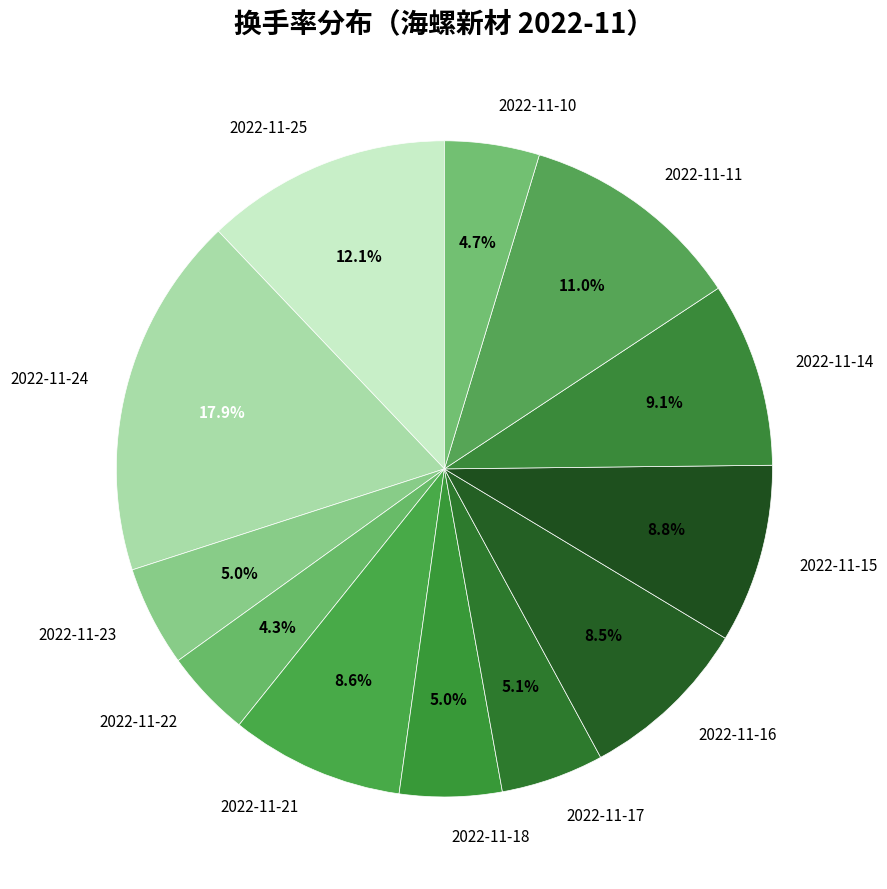

Does any single category account for the majority?

No